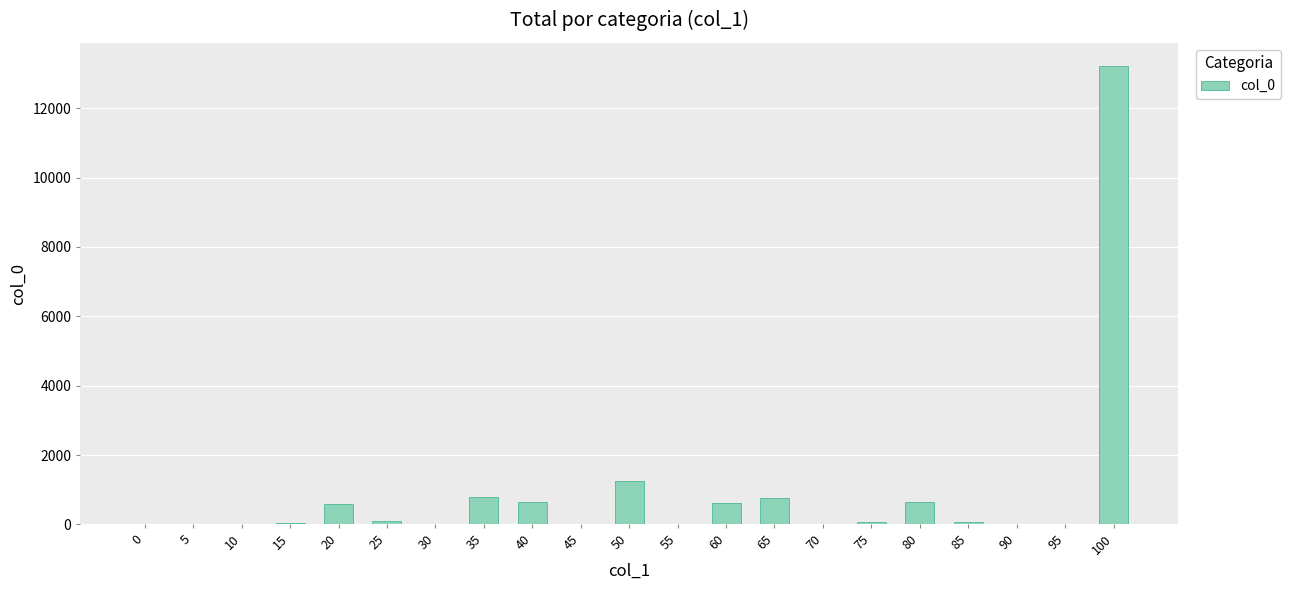

The value at 10 is -6469. True or false?

False